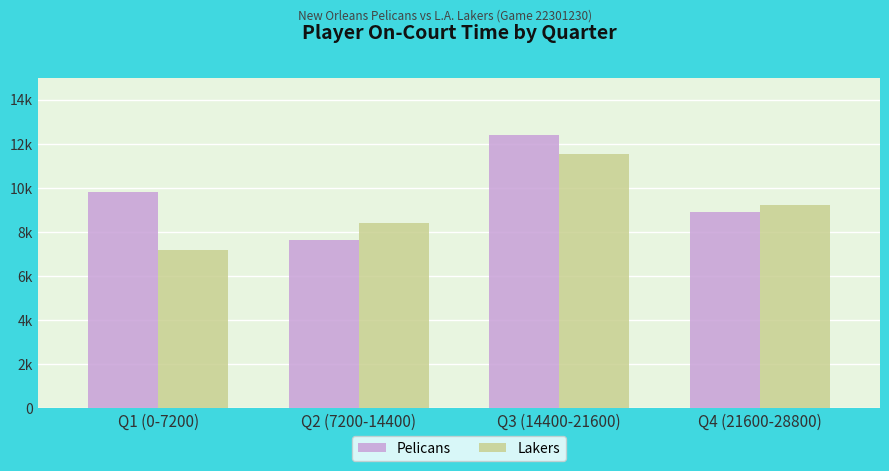

Rank the series by their average value, from lowest to highest.

Lakers, Pelicans